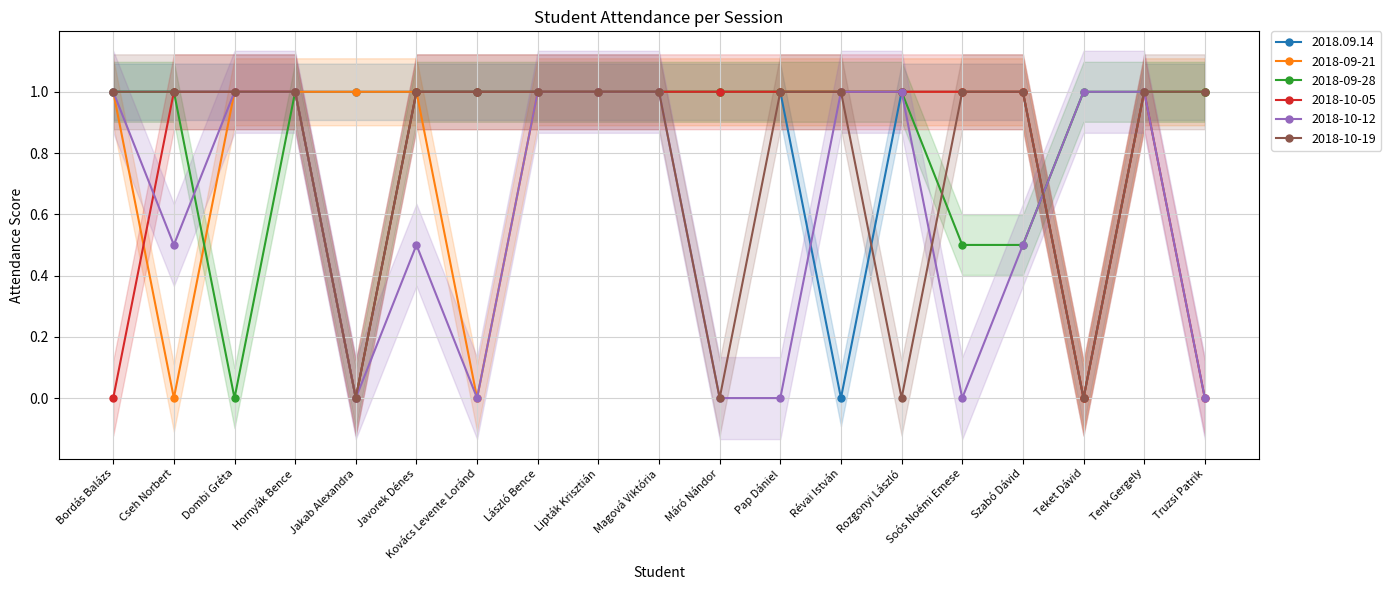

Between Bordás Balázs and Tenk Gergely, which is larger?

Bordás Balázs